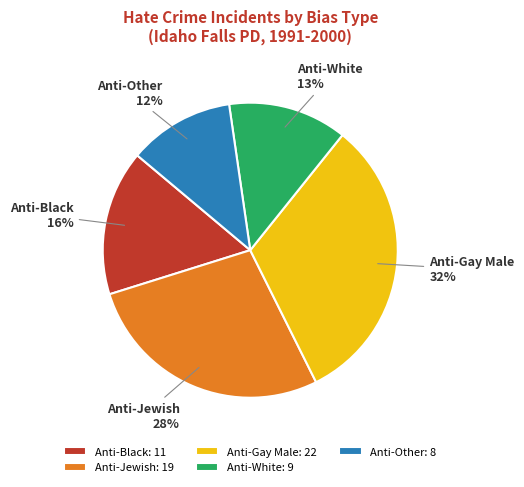

Is Anti-White the majority of the pie?

No